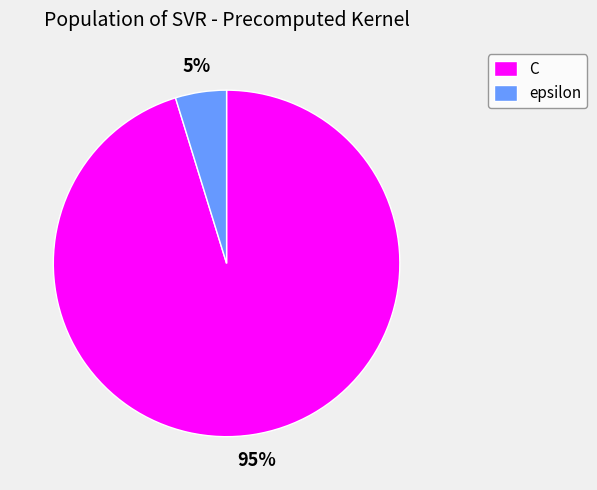

To the nearest percent, what percentage of the pie is epsilon?

5%